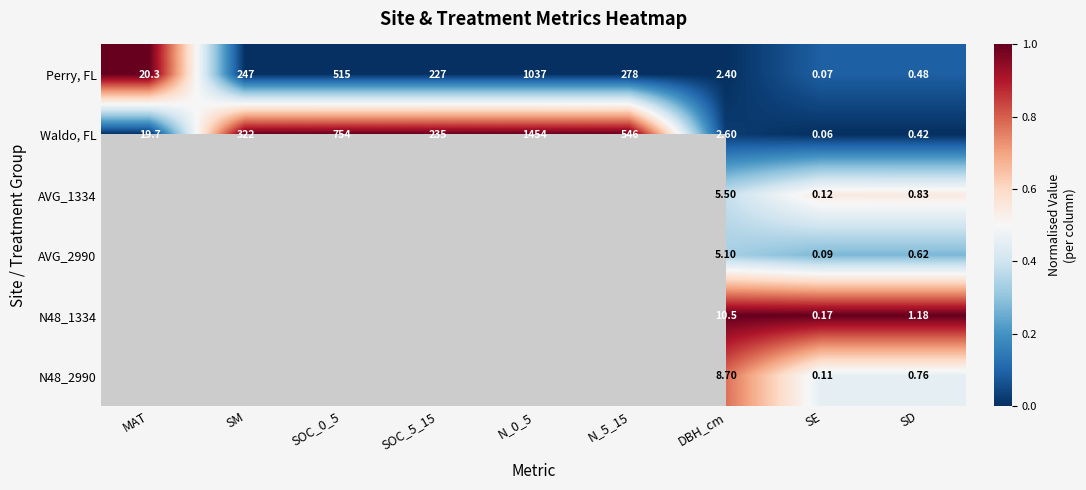

Where does the Waldo, FL series first go above 235?

SM